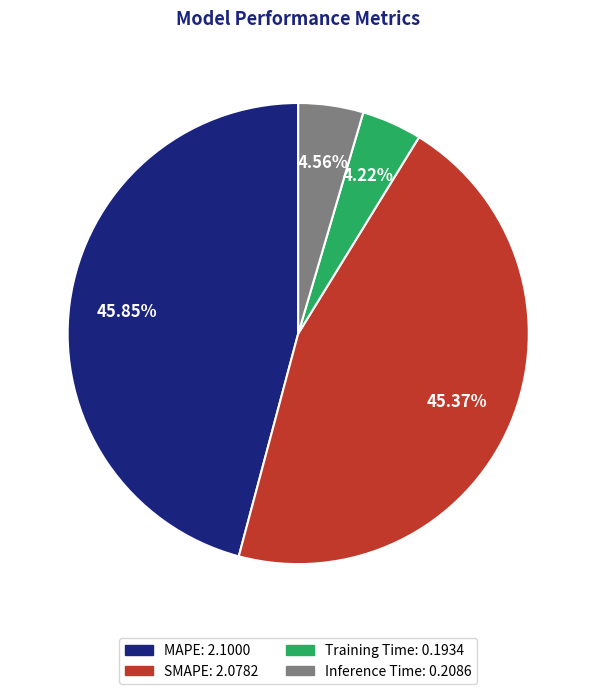

To the nearest percent, what is the average slice percentage?

25%